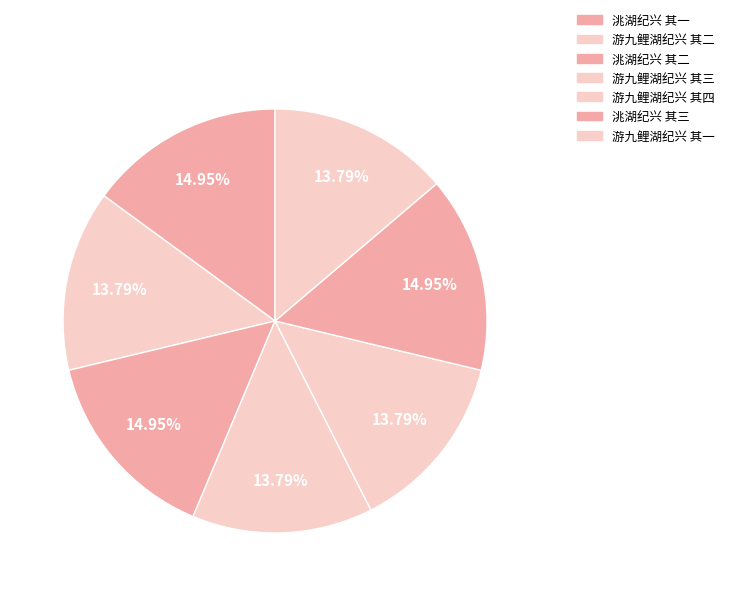

Is it true that 游九鲤湖纪兴 其一 is 14% of the pie?

True